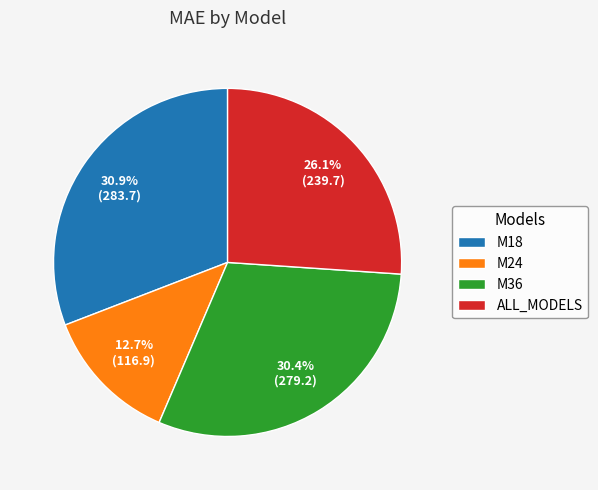

Combined, what portion of the pie is M24 and M36?

43.1%